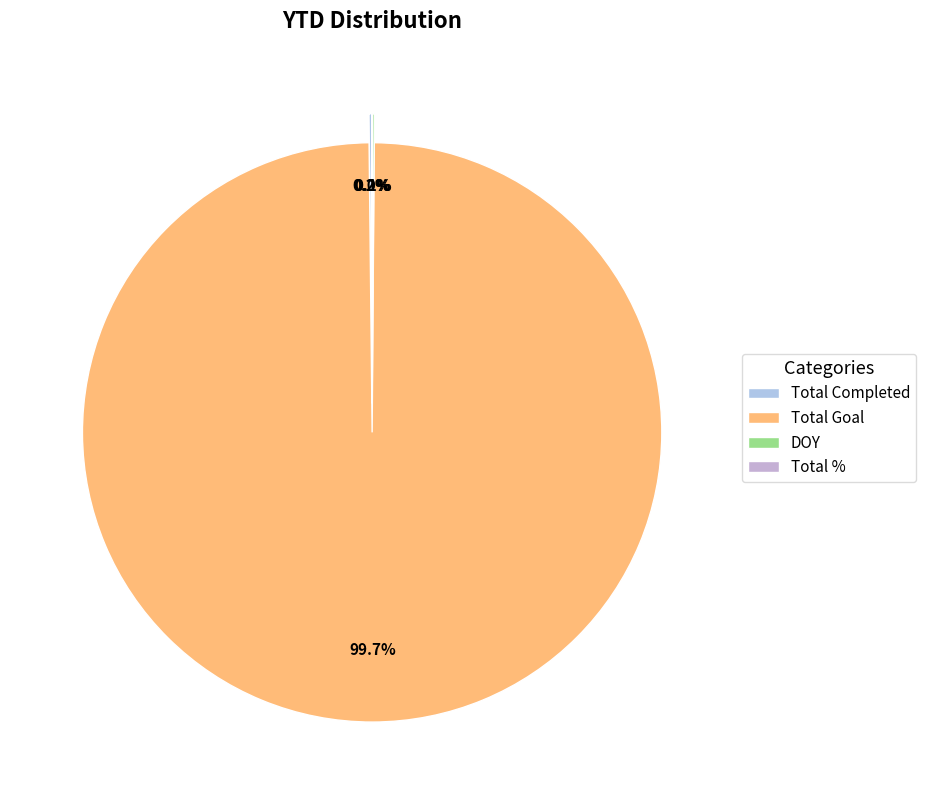

To the nearest percent, what is the difference between the largest and smallest slice percentages?

100%